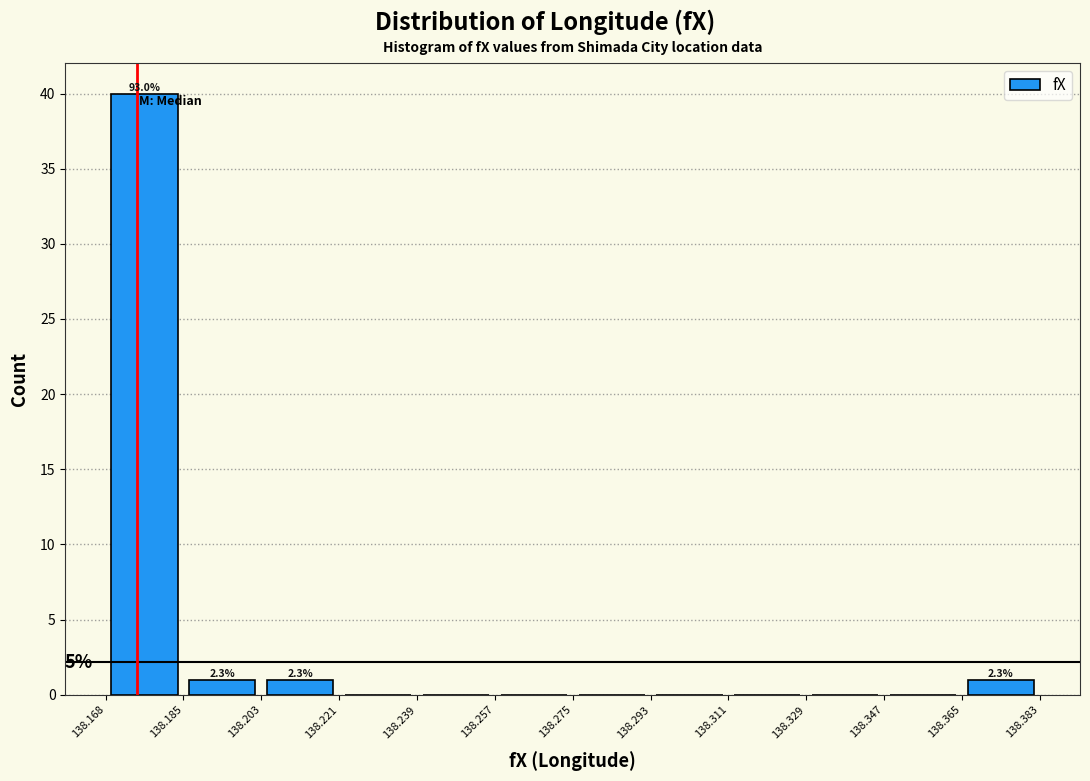

Over which range of the x-axis is the bar tallest?

138.168 to 138.185